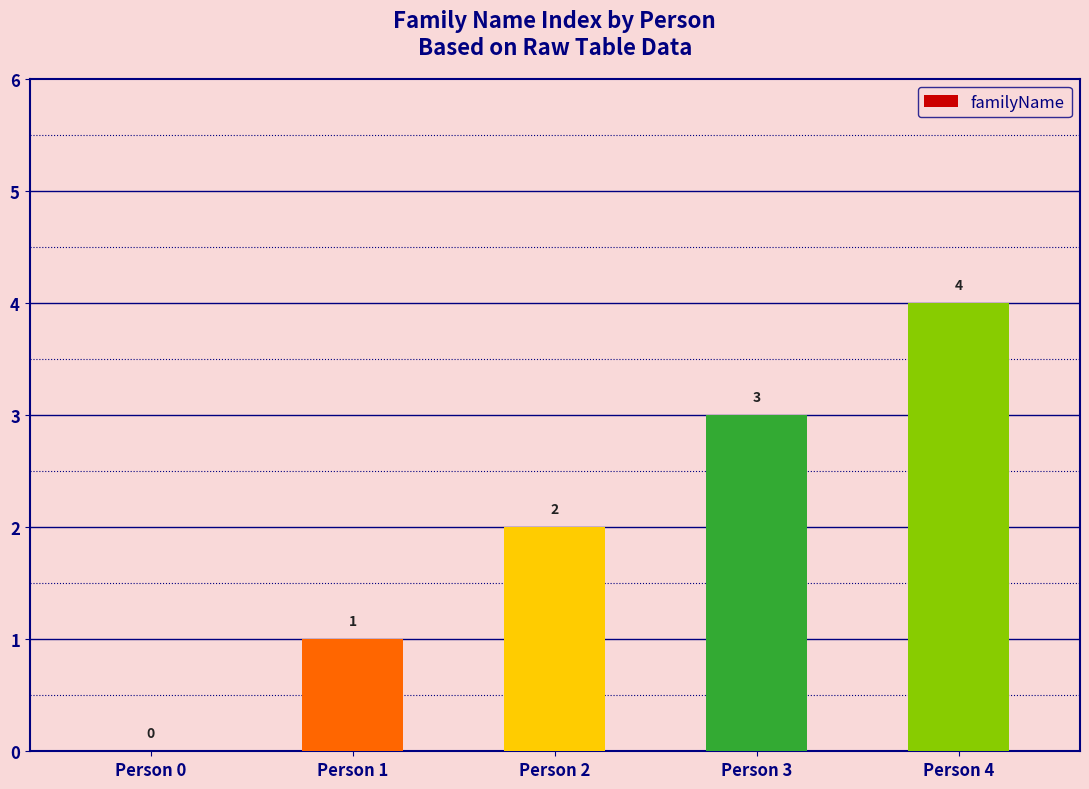

Is it true that the value at Person 2 is 2?

True